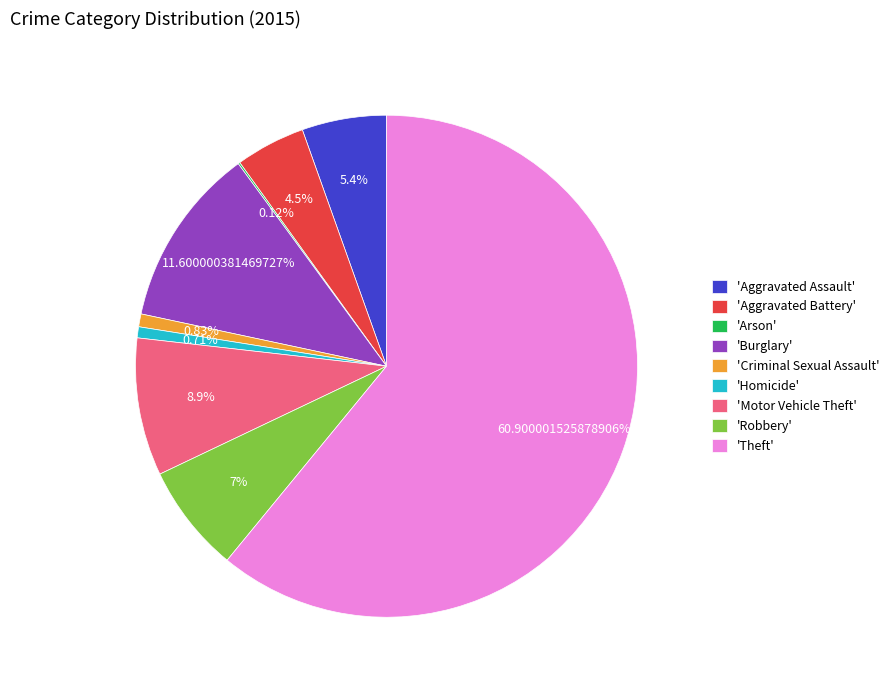

Is there a majority slice in this chart?

Yes